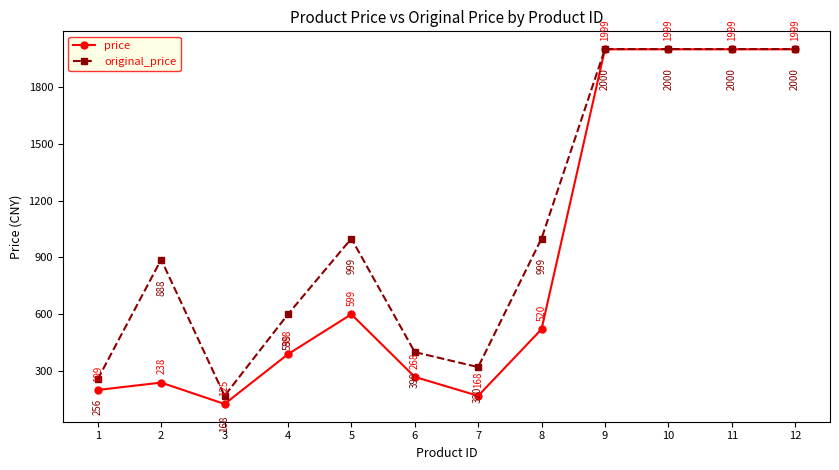

At which label does original_price reach its minimum?

3